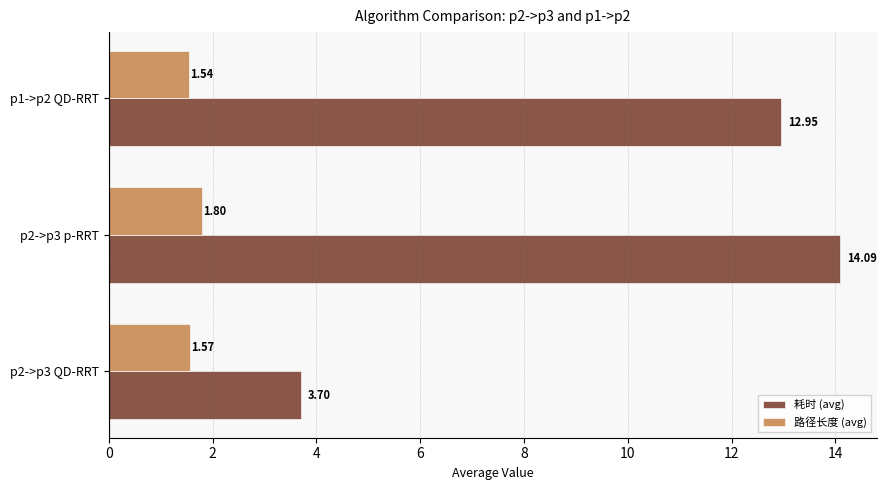

Rank the series by their average value, from lowest to highest.

路径长度 (avg), 耗时 (avg)